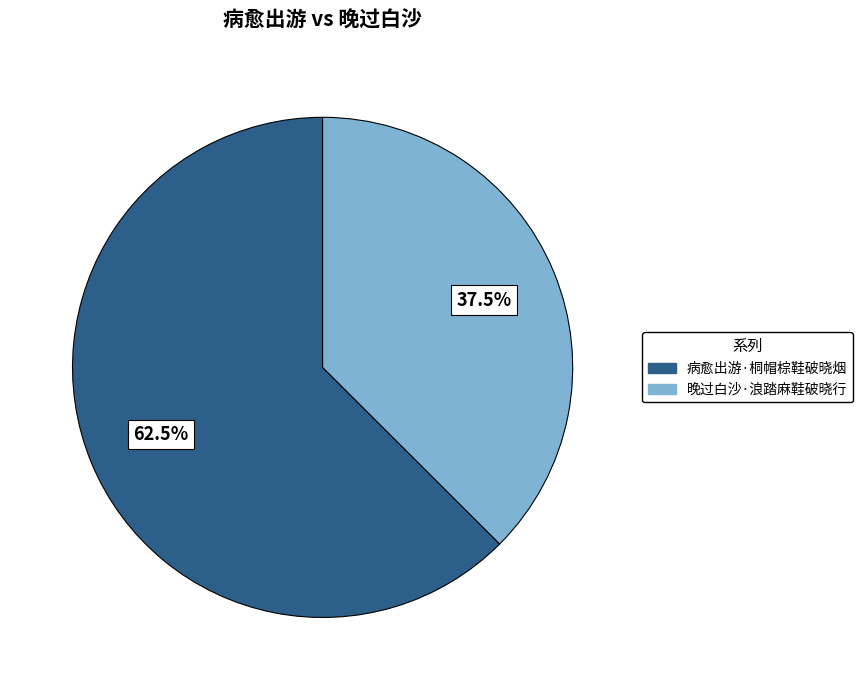

To the nearest percent, what is the difference between the largest and smallest slice percentages?

25%